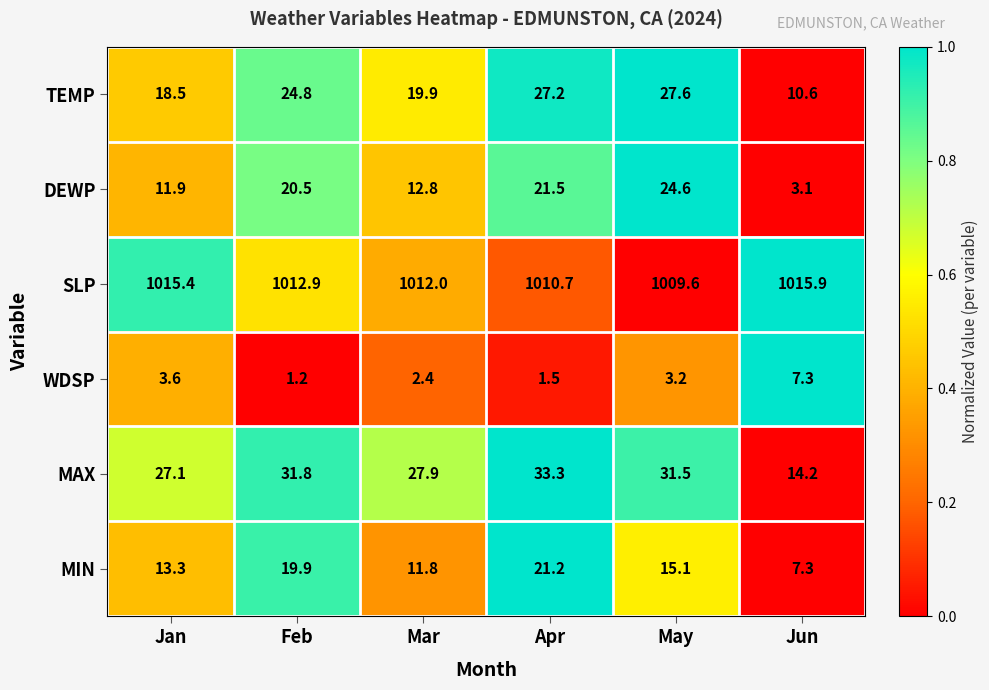

The value of SLP at Jan is 1015.4. True or false?

True